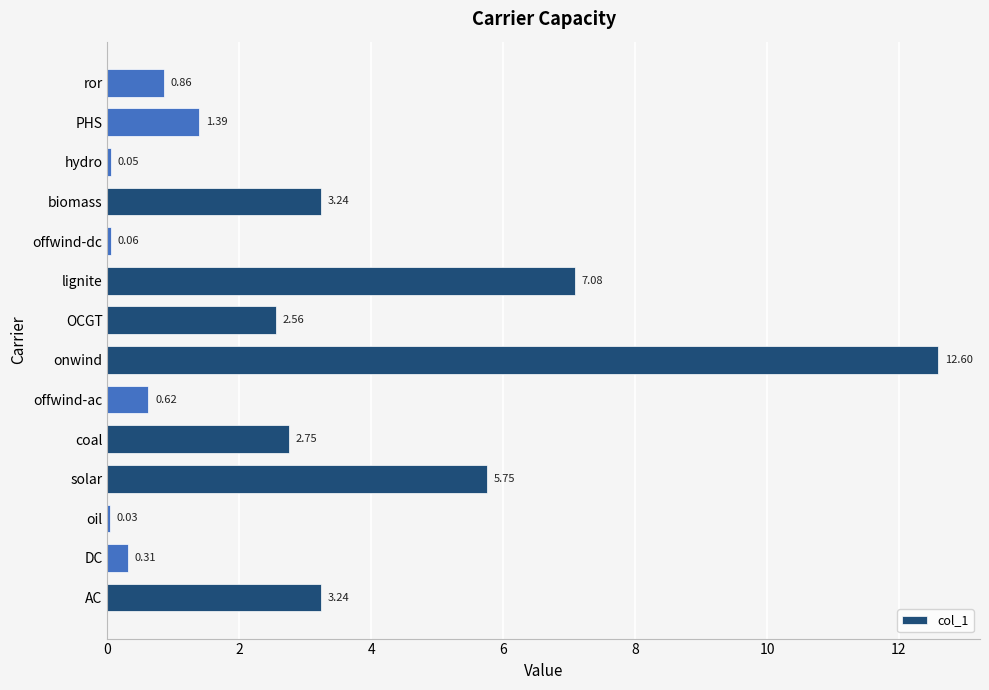

What is the sum of all values?

40.5